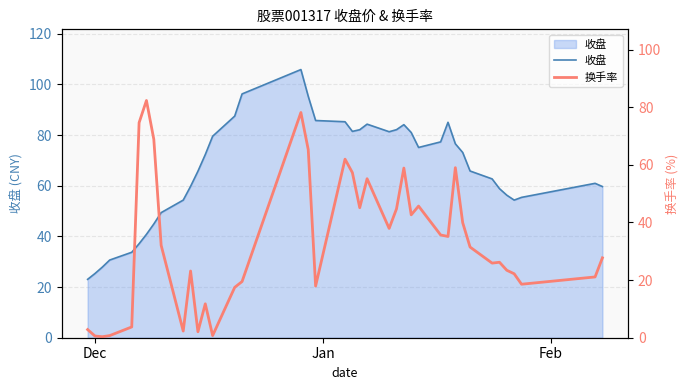

How many values in the 收盘 series are below 72?

20